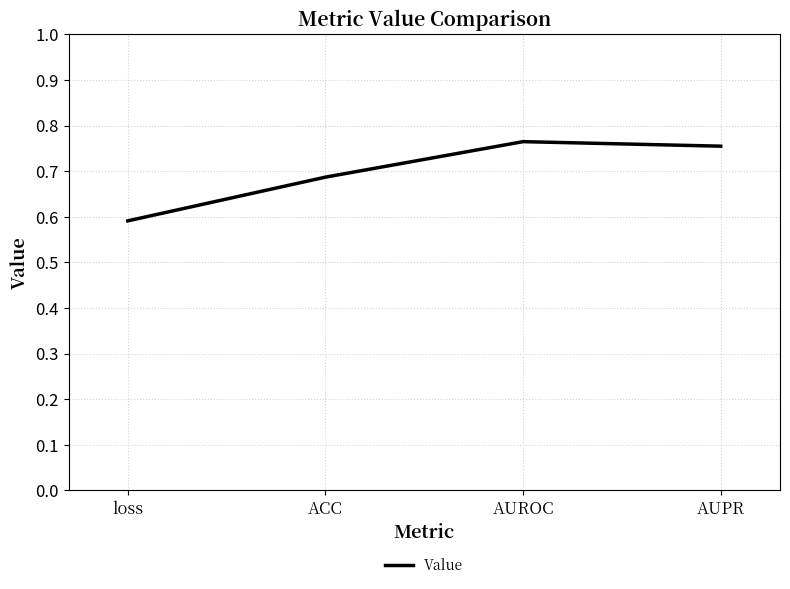

What is the smallest value displayed?

0.6